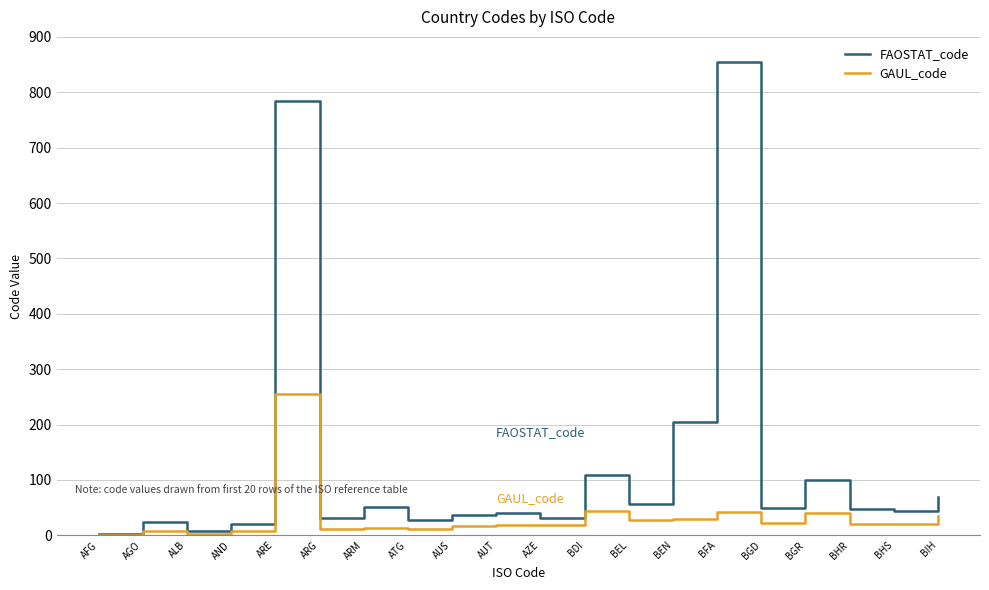

The FAOSTAT_code series shows 106 at BIH. True or false?

False